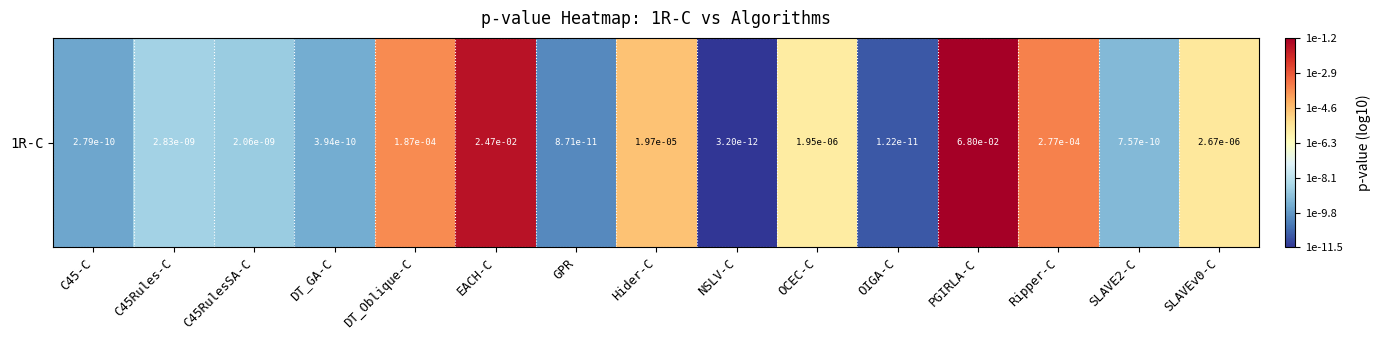

List the labels in order of value, largest first.

PGIRLA-C, EACH-C, Ripper-C, DT_Oblique-C, Hider-C, SLAVEv0-C, OCEC-C, C45Rules-C, C45RulesSA-C, SLAVE2-C, DT_GA-C, C45-C, GPR, OIGA-C, NSLV-C